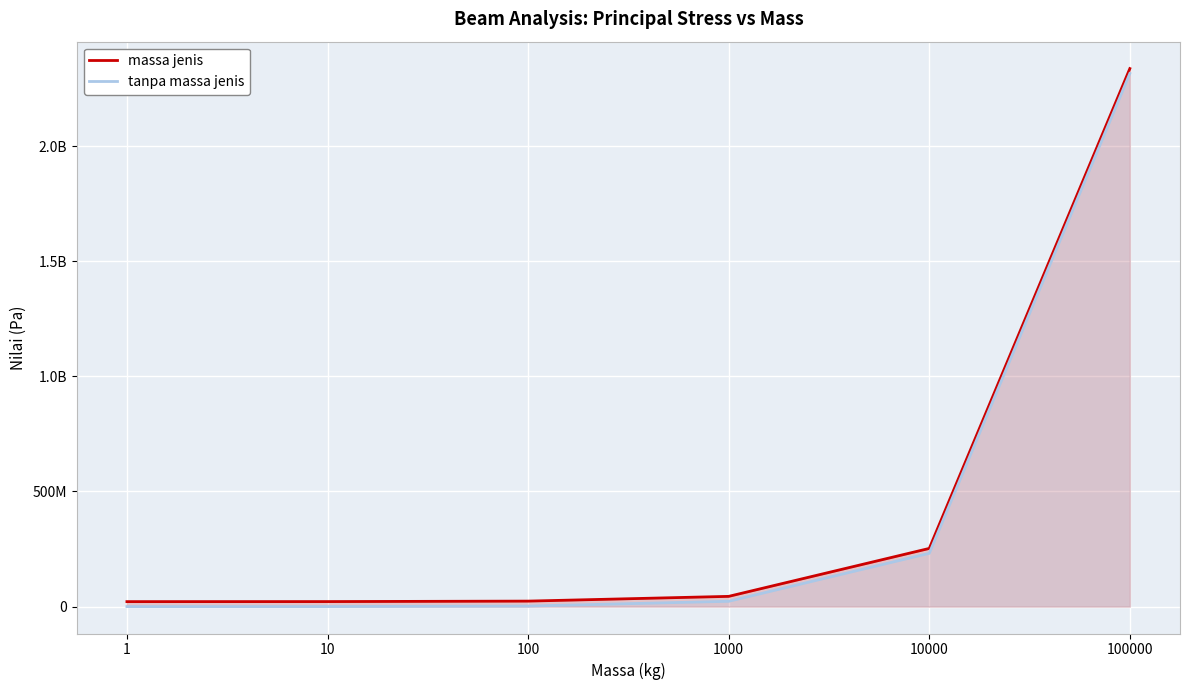

Rank the series at 1000 from highest to lowest value.

massa jenis, tanpa massa jenis